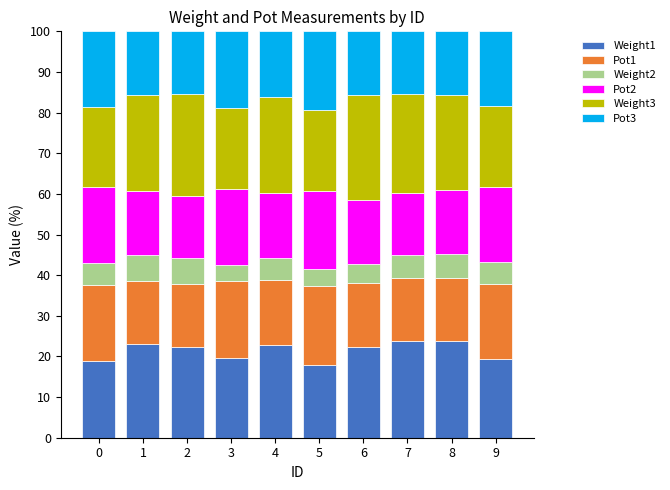

What are all the series names shown in the legend?

Weight1, Pot1, Weight2, Pot2, Weight3, Pot3